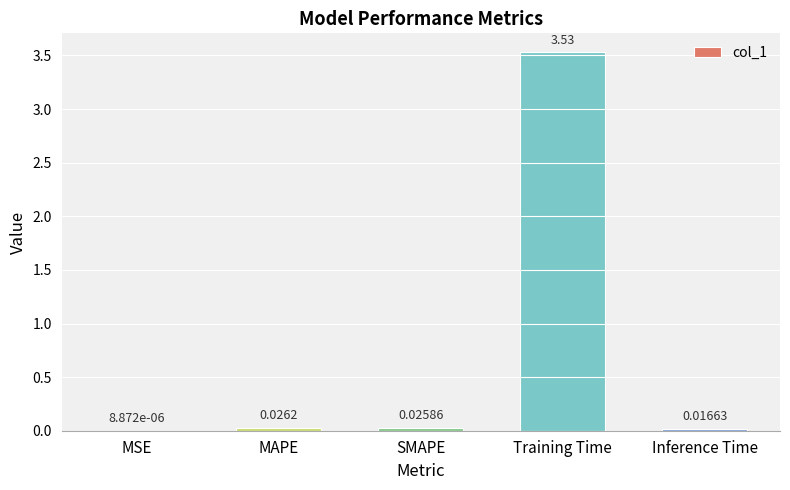

Which has a higher value, MAPE or SMAPE?

MAPE